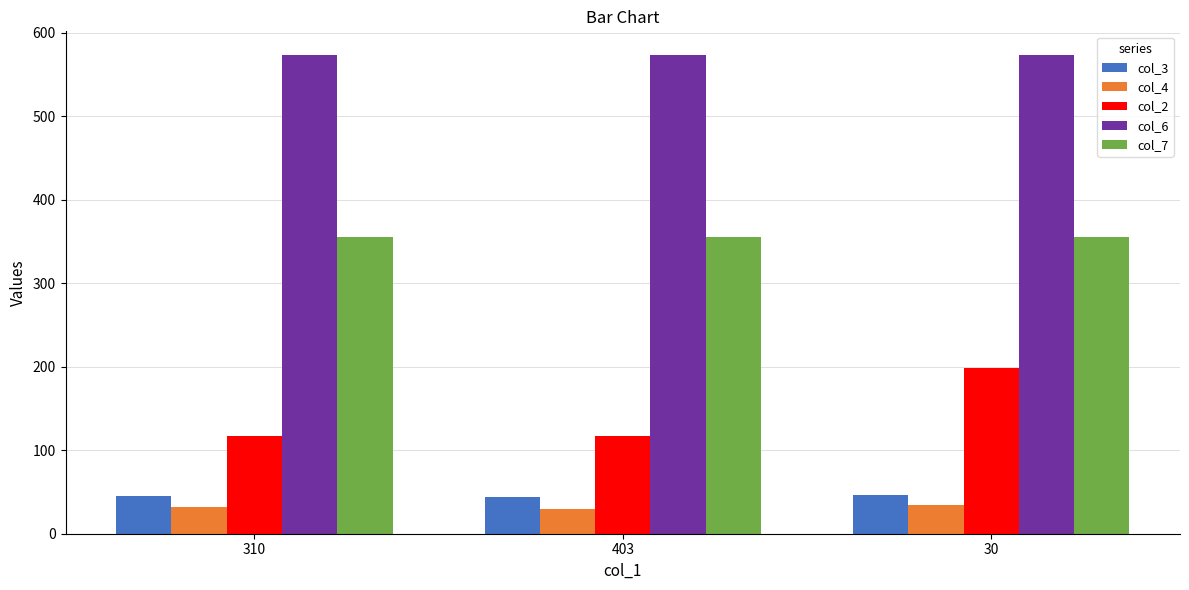

Which series has the largest range (max minus min)?

col_2